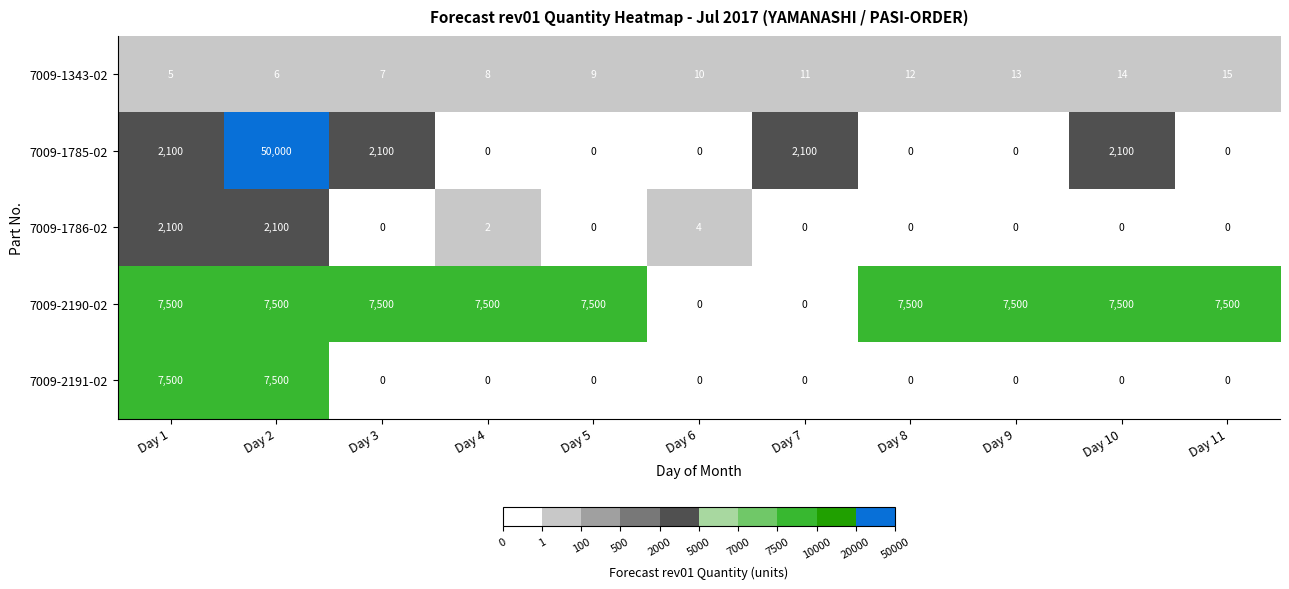

Rank the categories by 7009-1343-02 value from lowest to highest.

Day 1, Day 2, Day 3, Day 4, Day 5, Day 6, Day 7, Day 8, Day 9, Day 10, Day 11